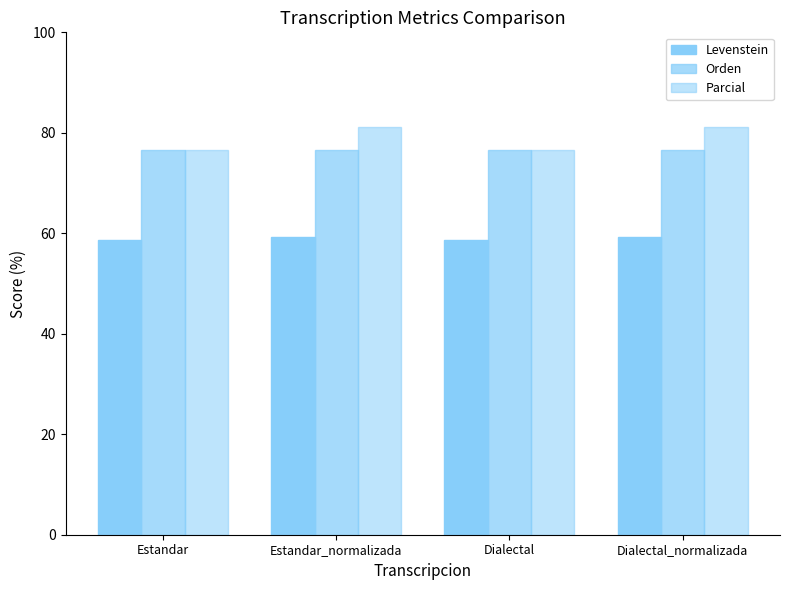

Reading left to right, extract all data points from this chart.

Levenstein: Estandar=58.6	Estandar_normalizada=59.3	Dialectal=58.6	Dialectal_normalizada=59.3
Orden: Estandar=76.6	Estandar_normalizada=76.6	Dialectal=76.6	Dialectal_normalizada=76.6
Parcial: Estandar=76.6	Estandar_normalizada=81.1	Dialectal=76.6	Dialectal_normalizada=81.1